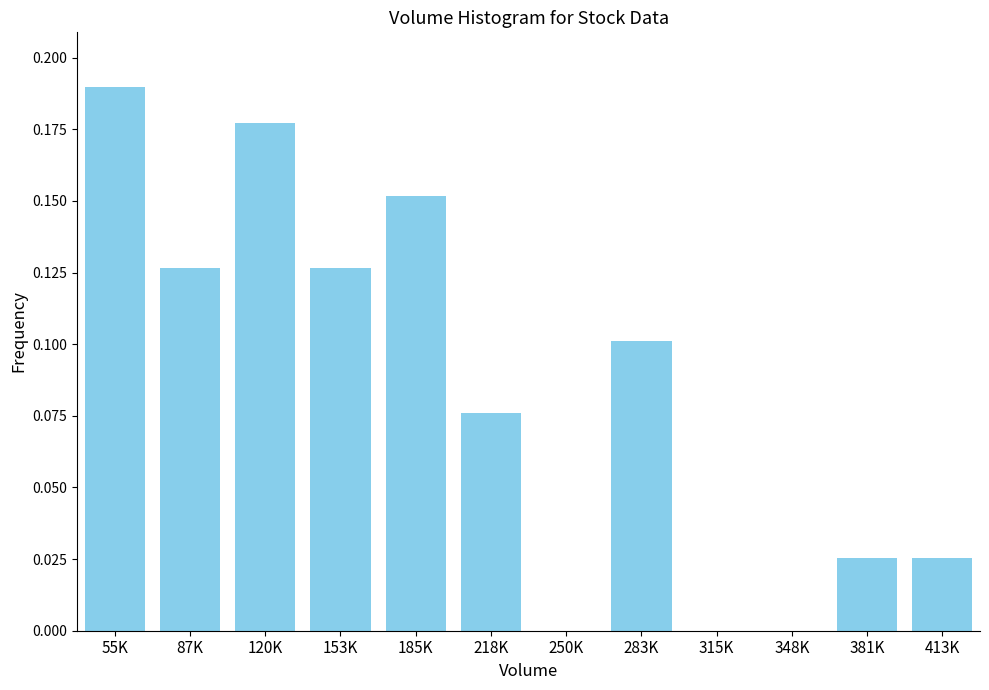

Which has a higher value, 87K or 250K?

87K